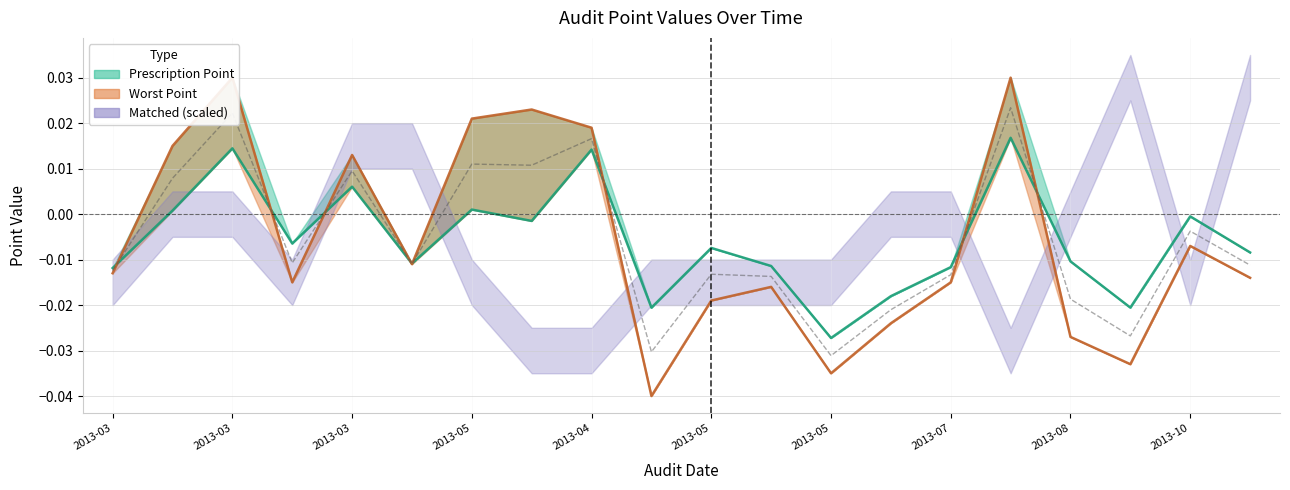

Does the chart have visible grid lines?

Yes